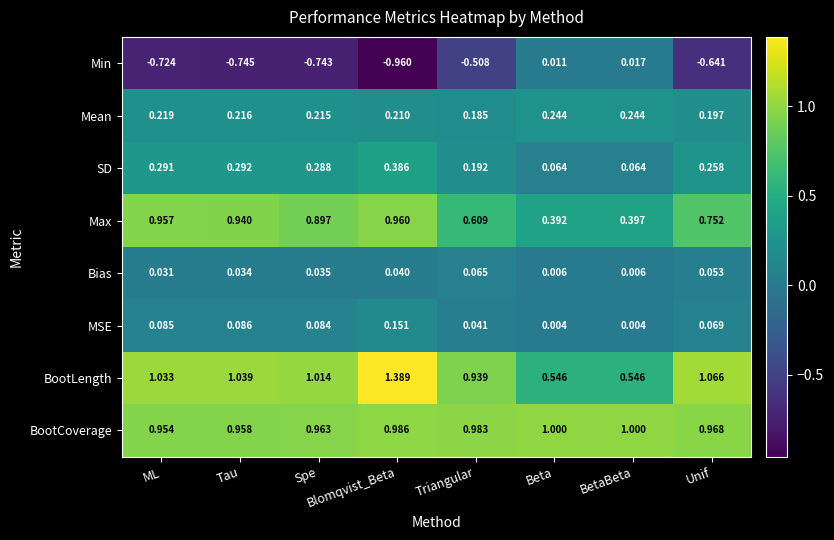

Which category has the lowest value across all series?

Blomqvist_Beta